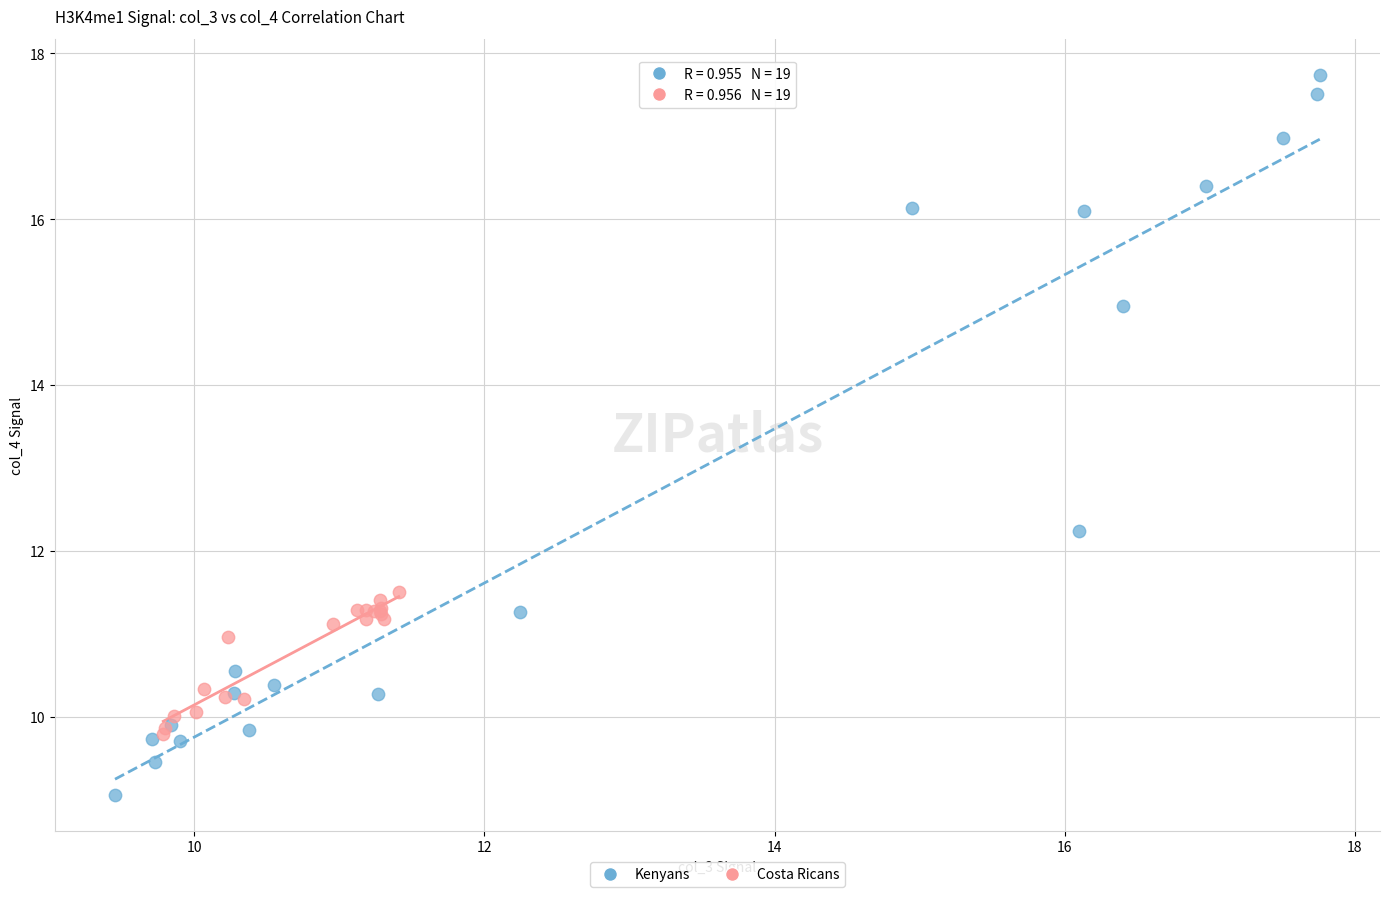

What are all the series names shown in the legend?

Kenyans, Costa Ricans